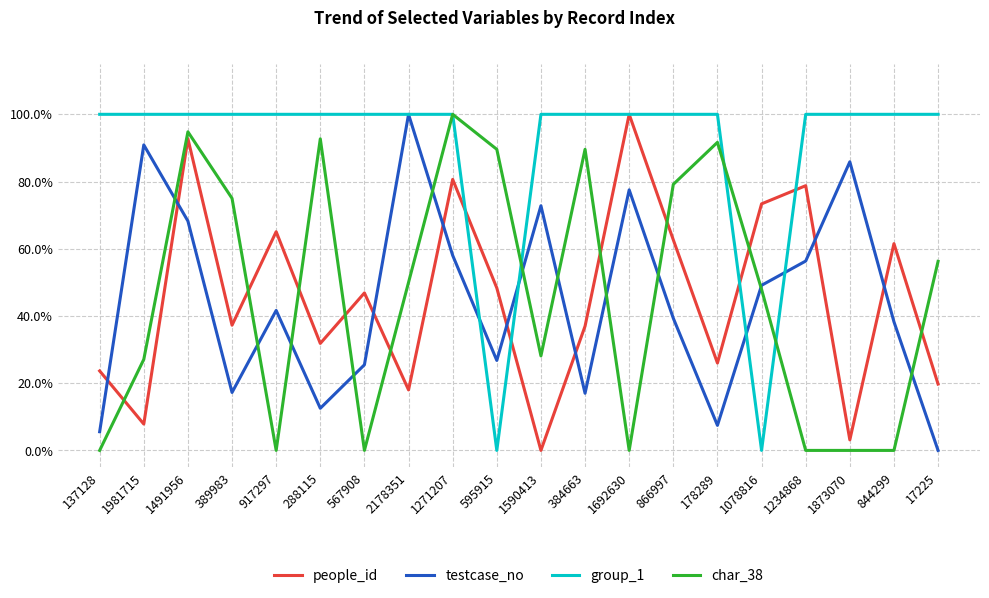

Does the chart display data point markers on the line(s)?

No